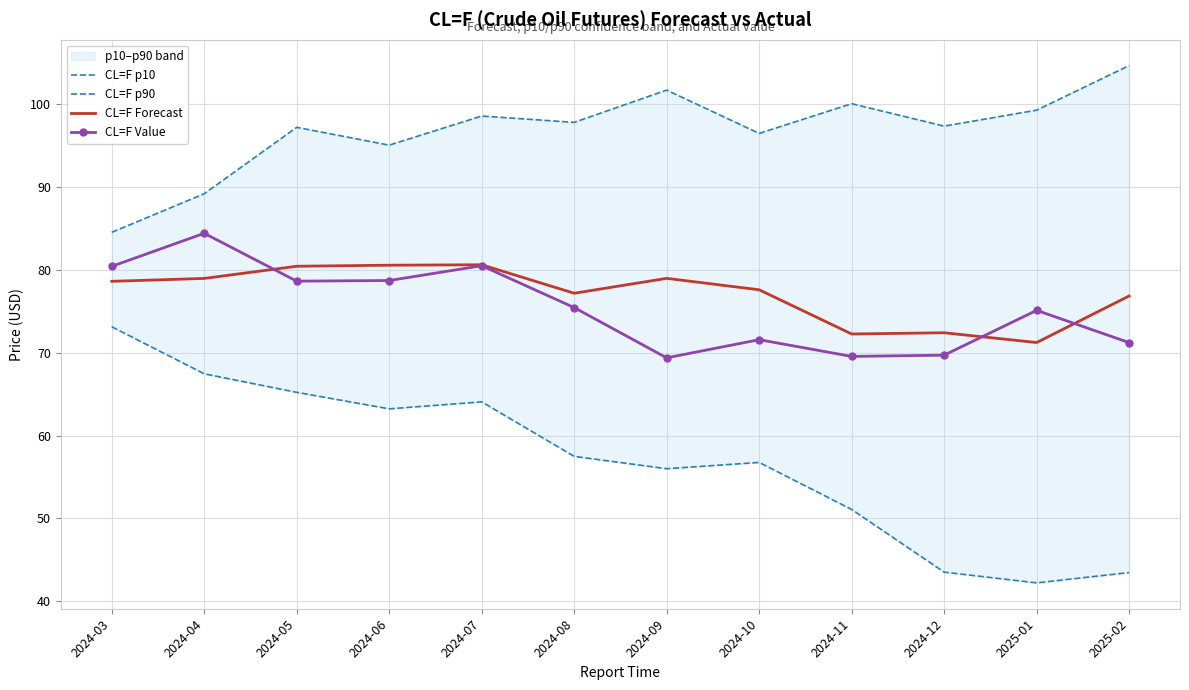

True or false: CL=F p90 has a value of 58.5 at 2024-12.

False